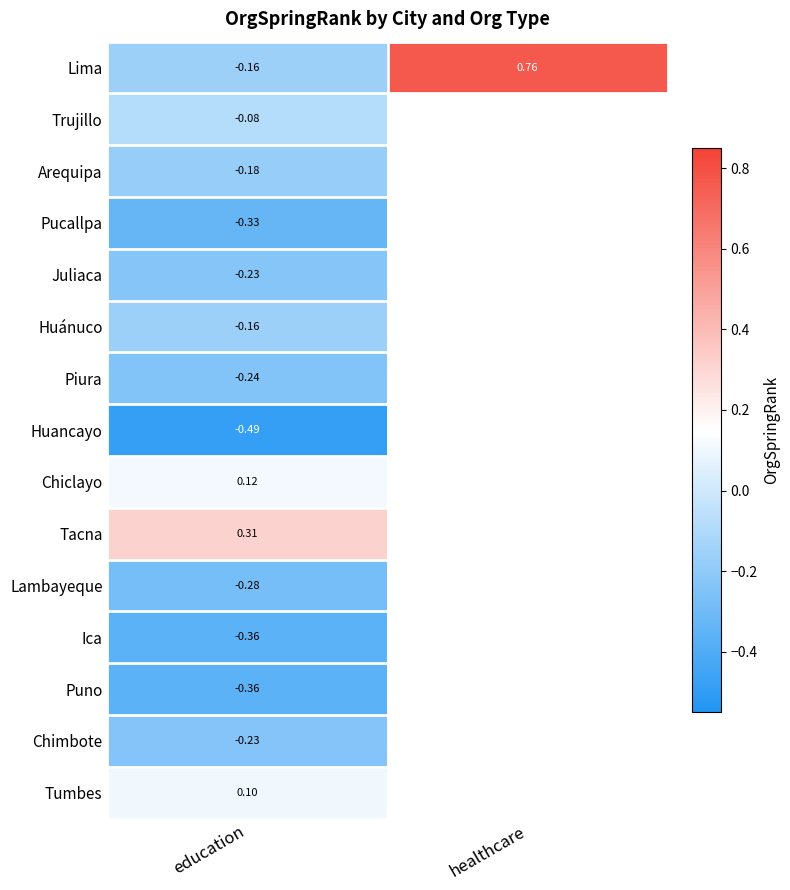

Which has a higher value, education or healthcare?

healthcare